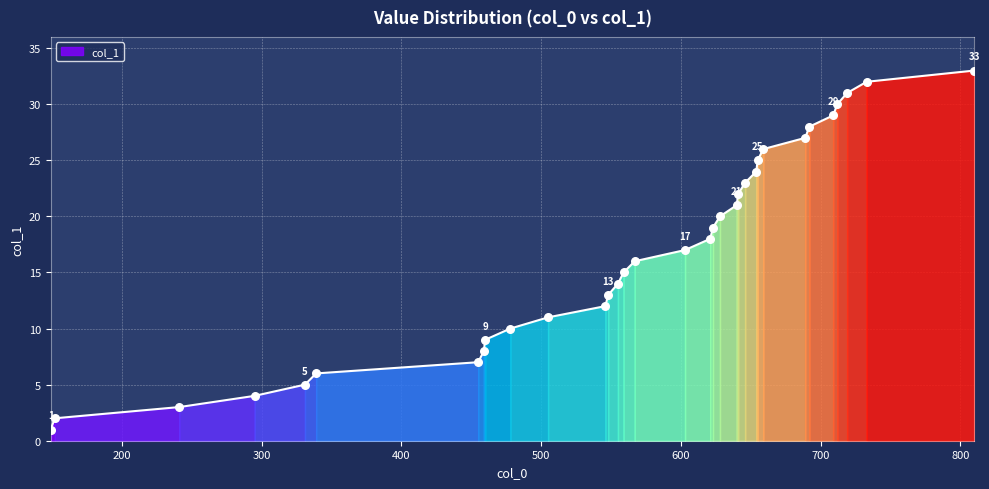

Approximately how many times larger is the value at 505 compared to 623?

0.6